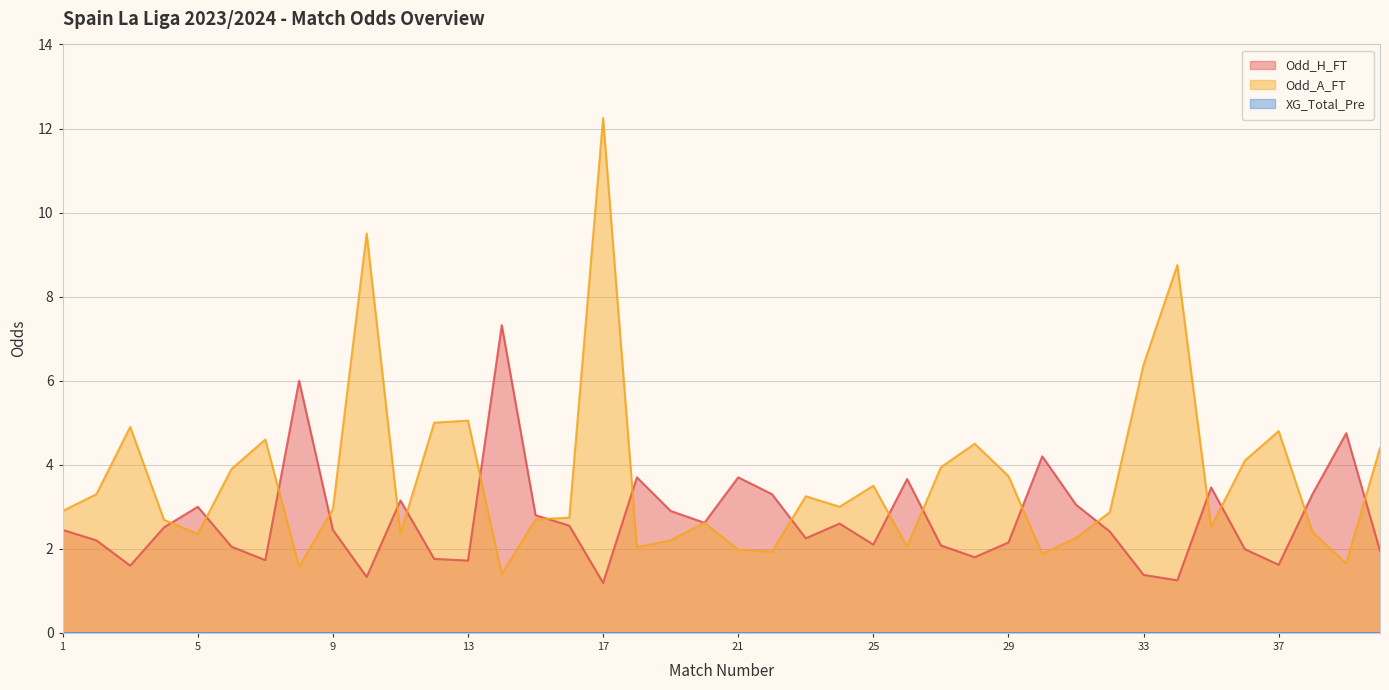

At which category is the sum across all series the highest?

17